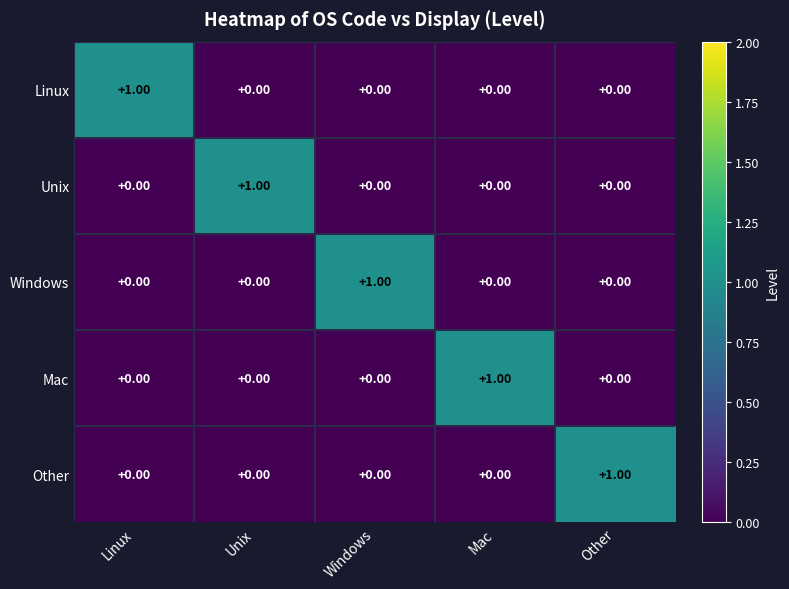

Which category has the highest value in the Mac series?

Mac